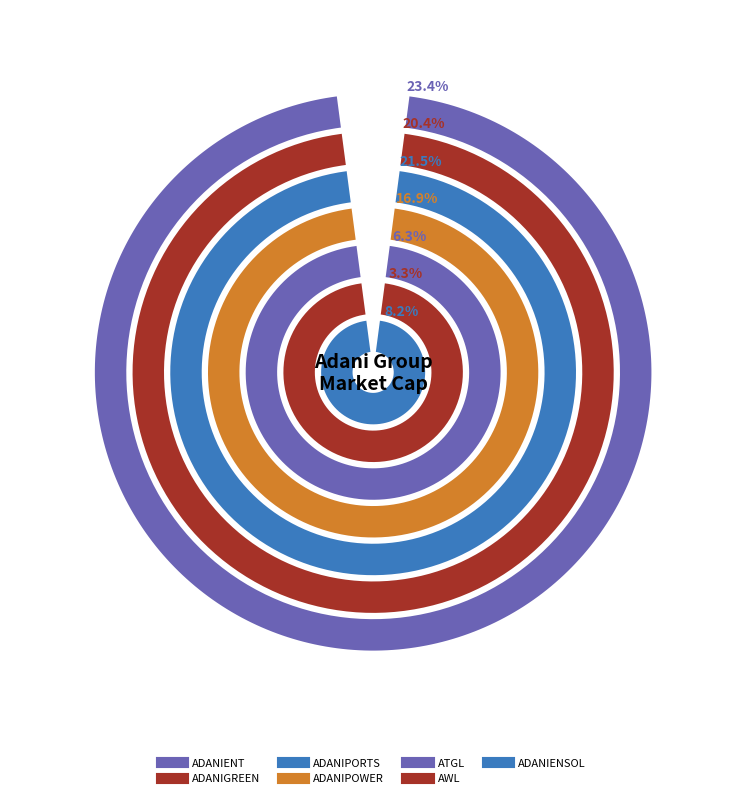

Is there any slice that represents more than half of the pie?

No